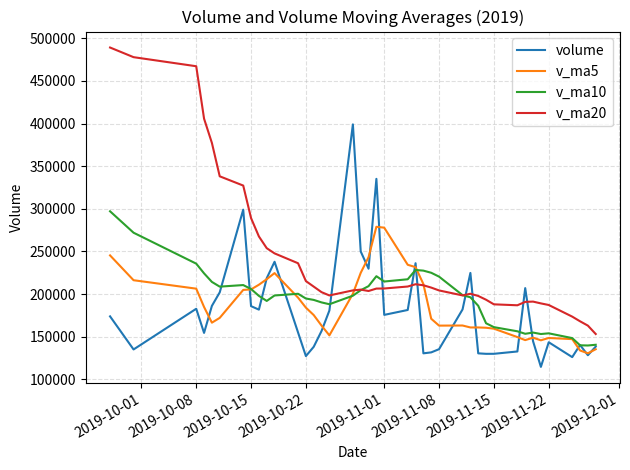

Rank the series by their maximum value, from lowest to highest.

v_ma5, v_ma10, volume, v_ma20